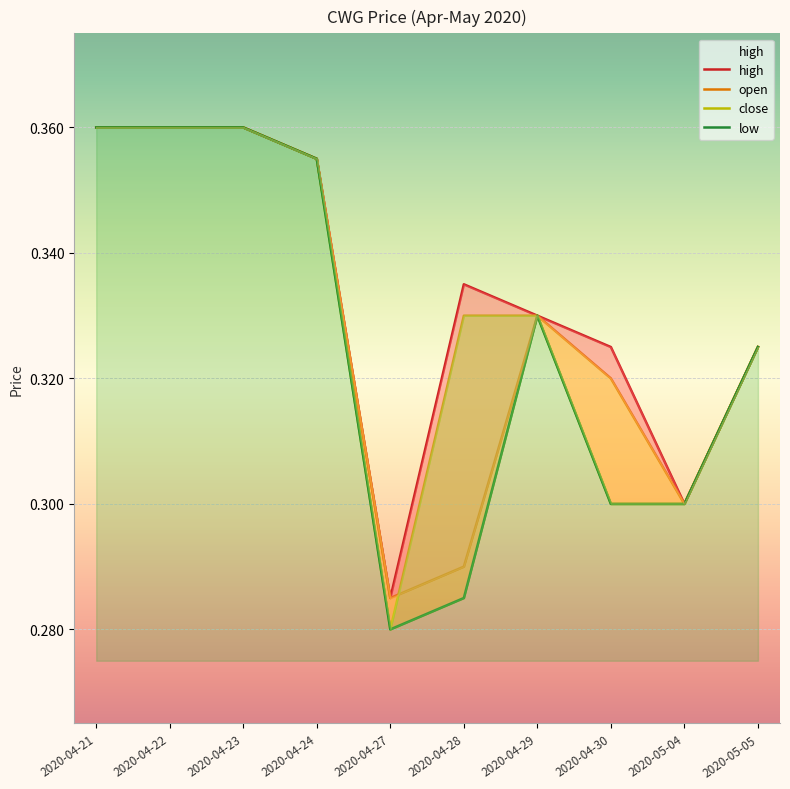

What are all the series names shown in the legend?

high, open, close, low